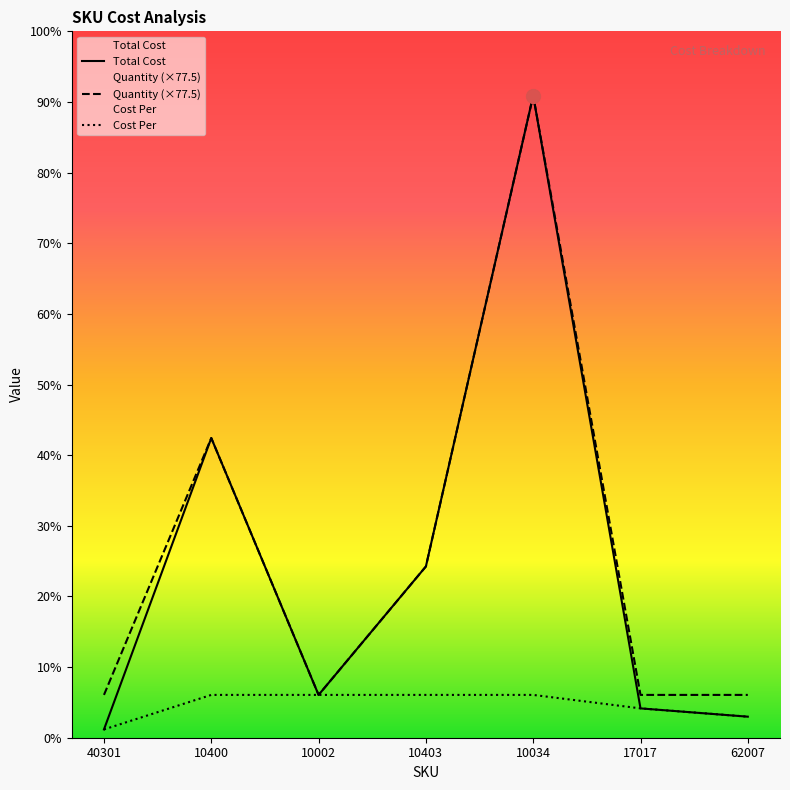

Which category has the lowest value in the Total Cost series?

40301